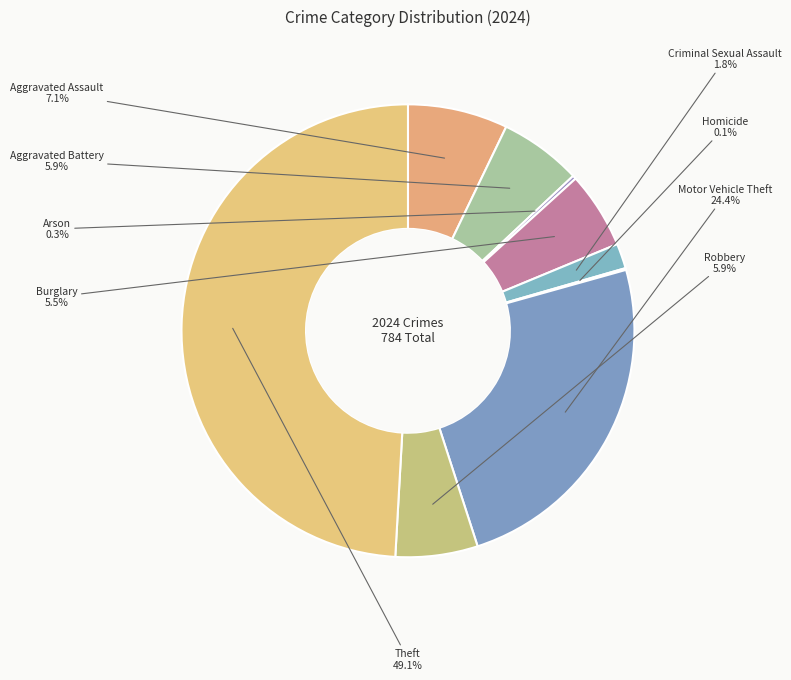

Approximately how many times larger is the value at Motor Vehicle Theft compared to Theft?

0.5